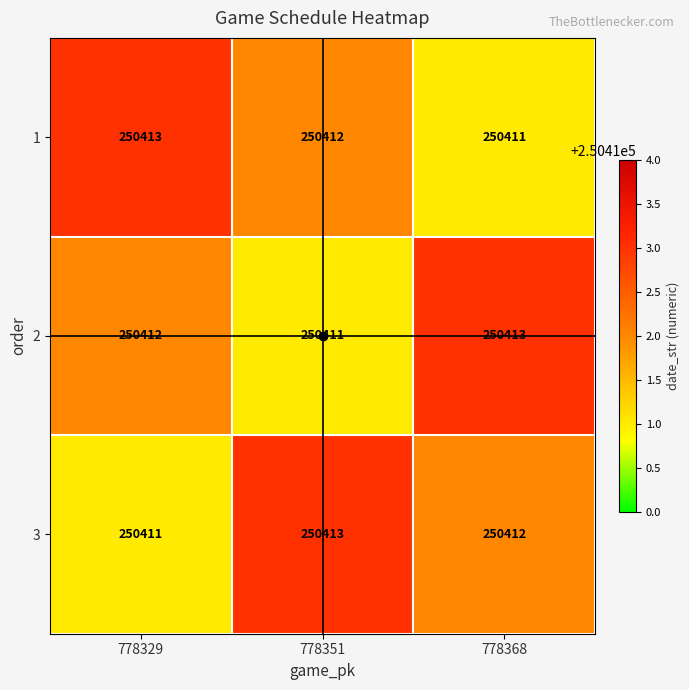

Where is 2 nearest to the value 250412?

778329